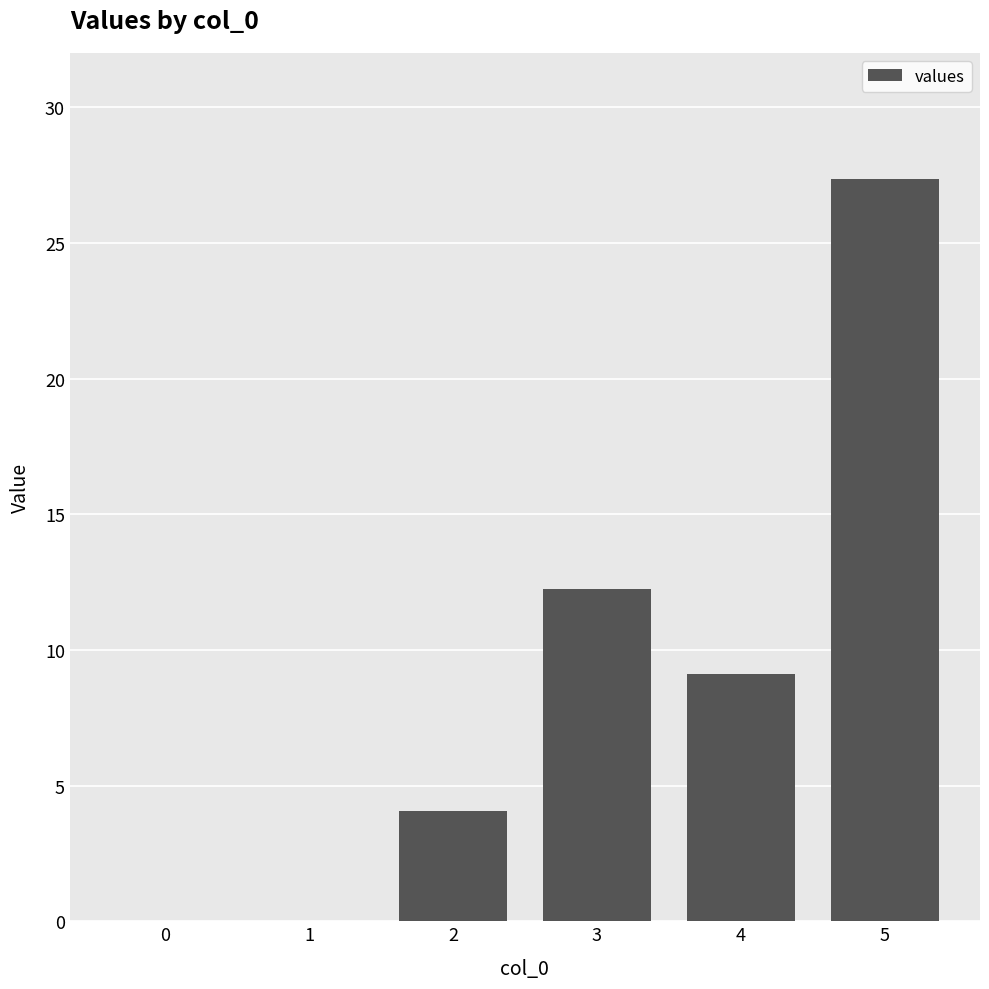

How many data points are above 9?

3